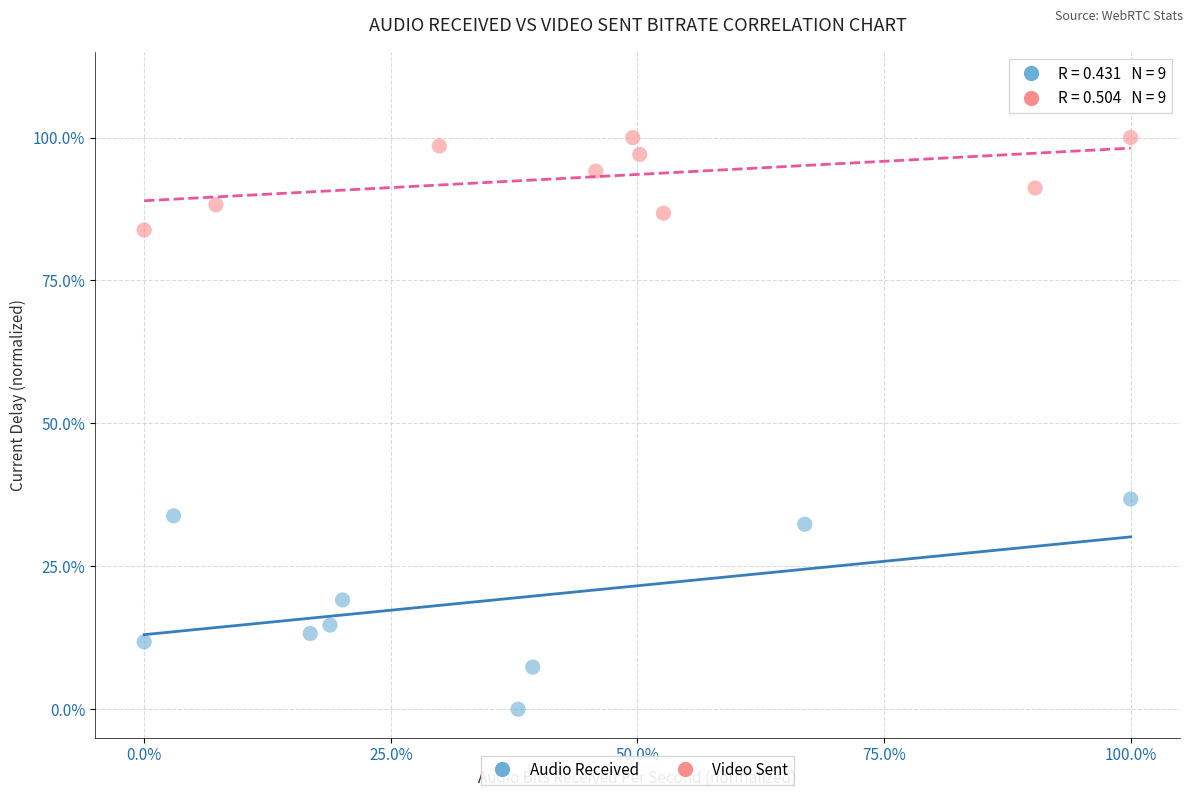

Which series has the widest spread of Y values?

Audio Received